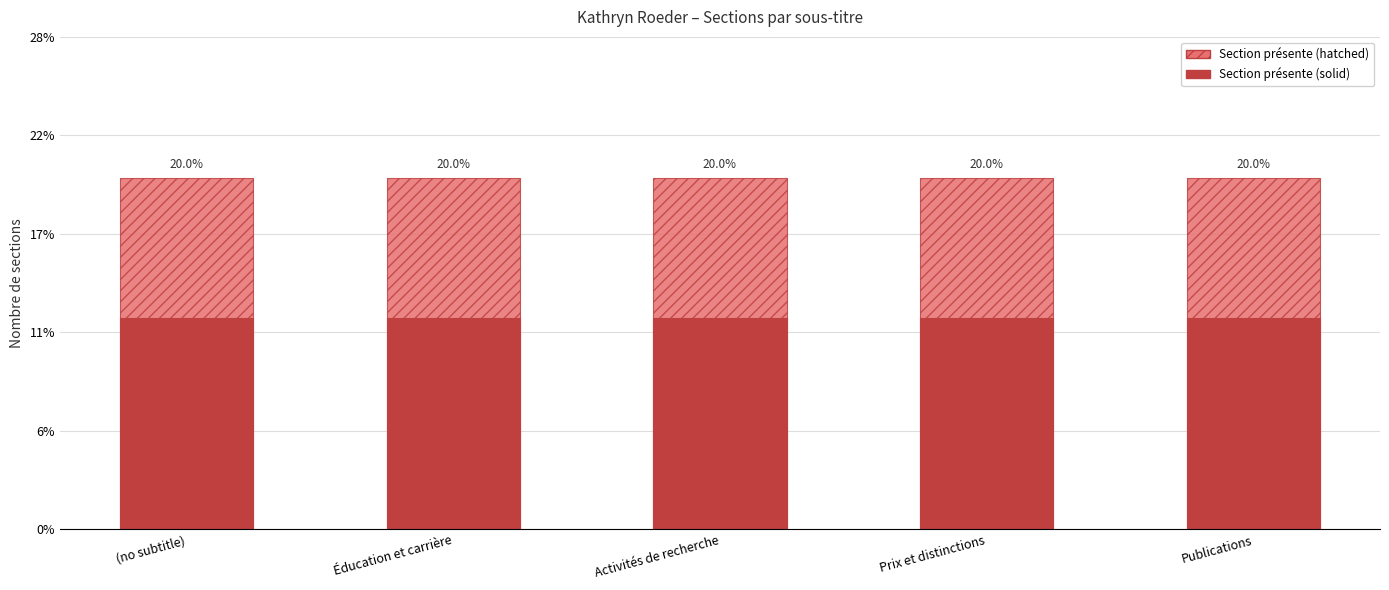

What is the label of the 3rd bar from the right?

Activités de recherche